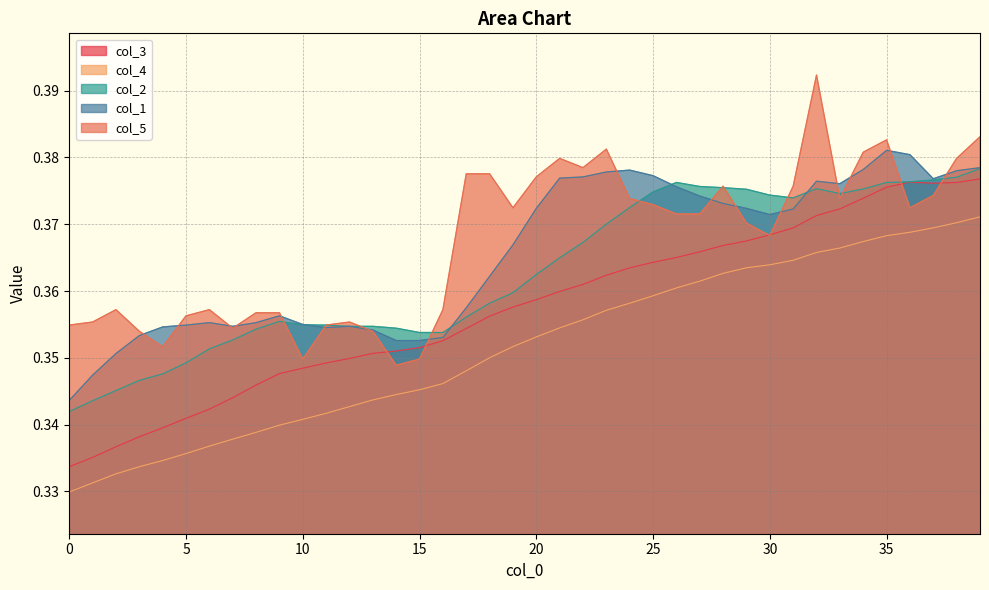

The value of col_4 at 0 is 0.5. True or false?

False